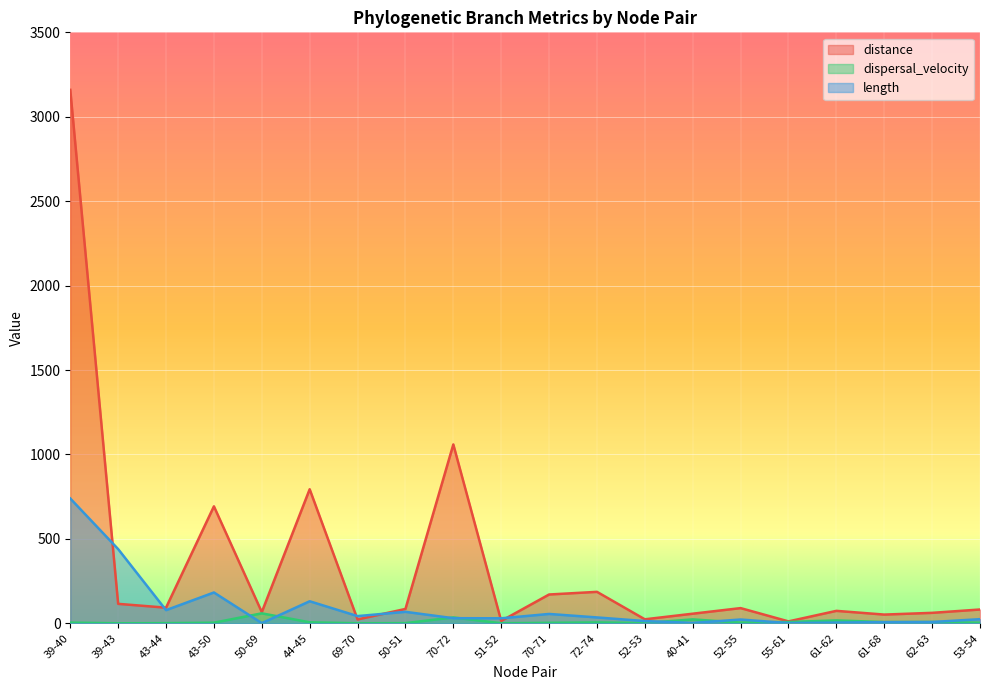

True or false: distance and dispersal_velocity cross at least once.

False